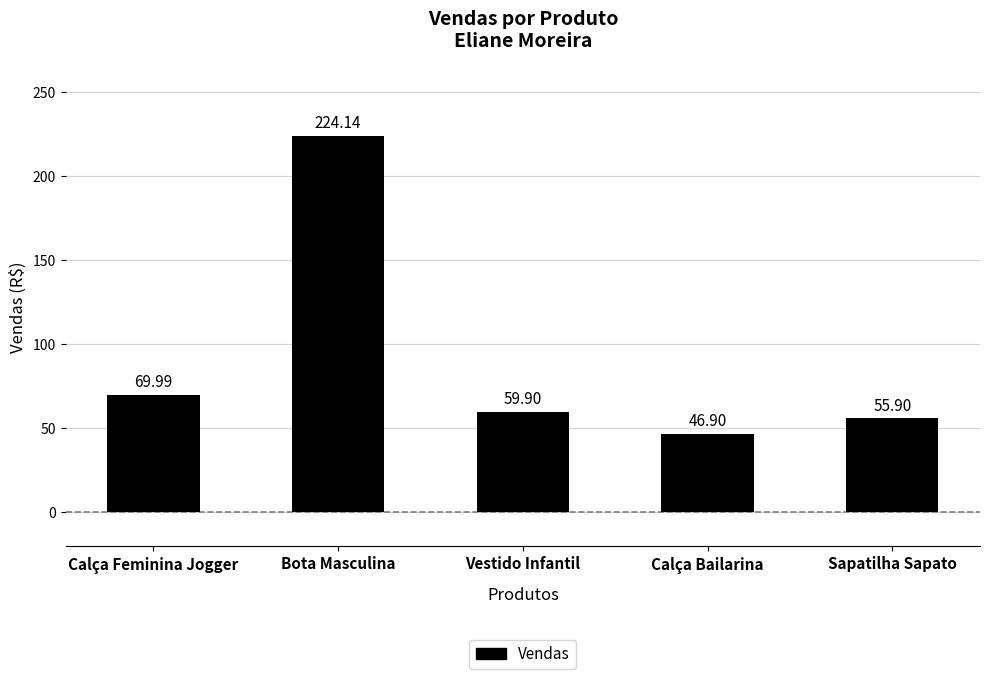

What is the value of the 3rd bar from the left?

59.9